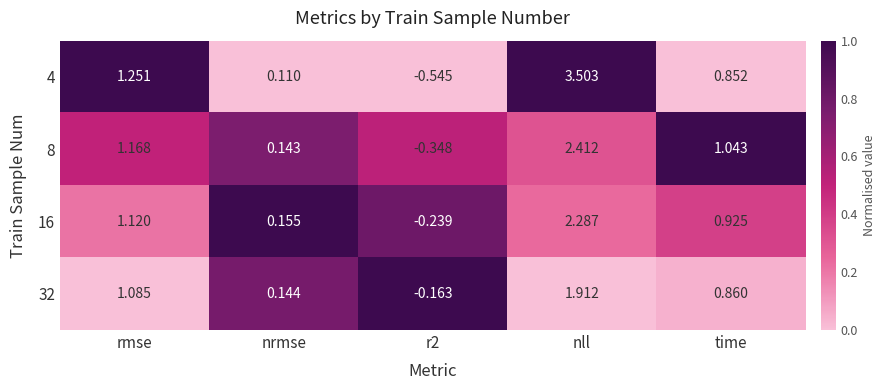

Rank the series by their maximum value, from lowest to highest.

32, 16, 8, 4